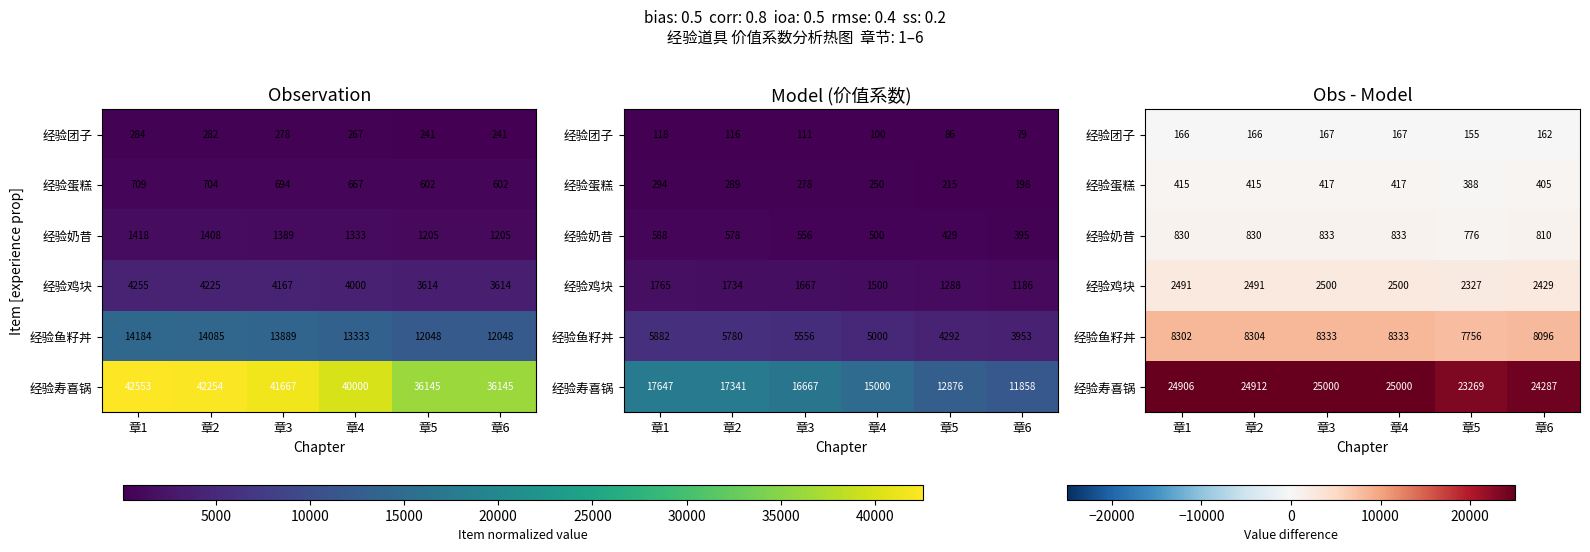

Rank the series by their maximum value, from lowest to highest.

经验团子, 经验蛋糕, 经验奶昔, 经验鸡块, 经验鱼籽丼, 经验寿喜锅